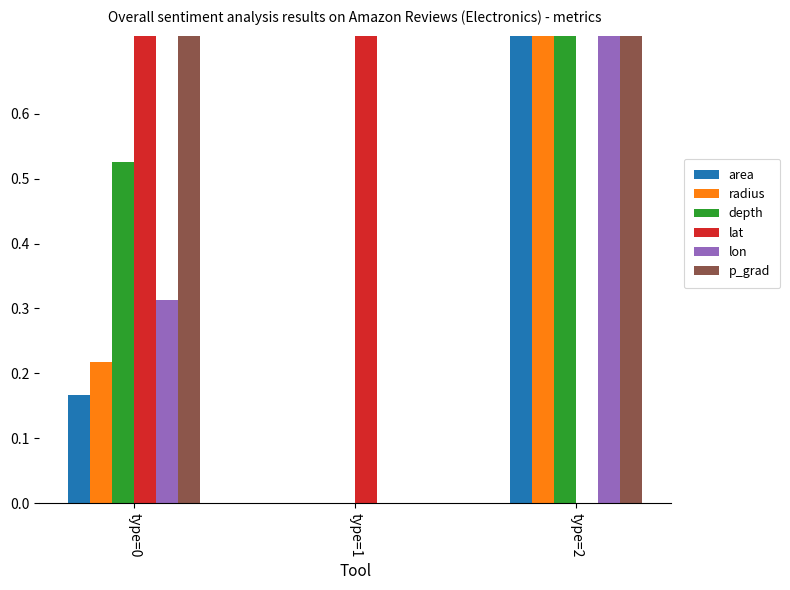

At how many categories does at least one series exceed 0?

3